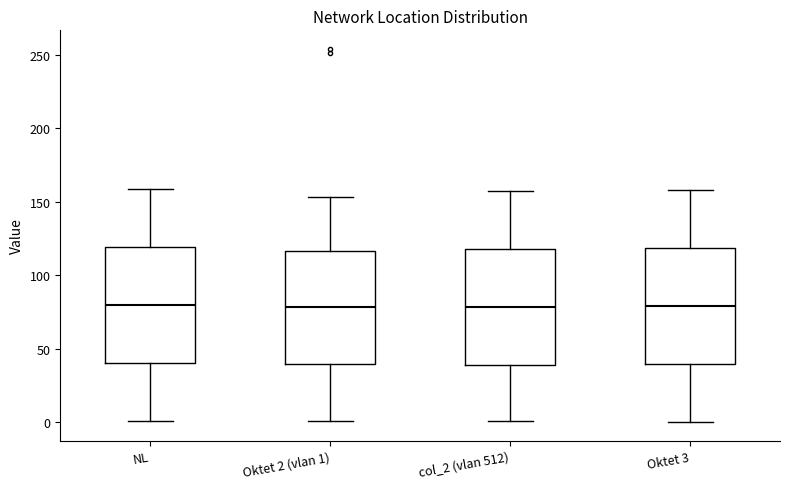

Where does the median line of the box for Oktet 3 sit on the y-axis? The values are not printed on the chart, so give them approximately, as read against the axis.

80